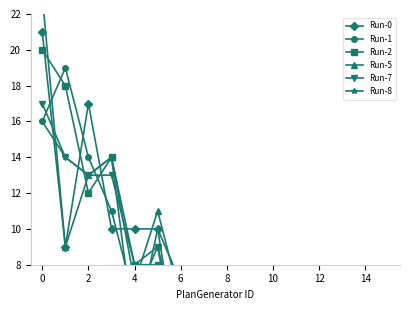

Which series ends up on top after the final intersection of Run-7 and Run-1?

Run-7